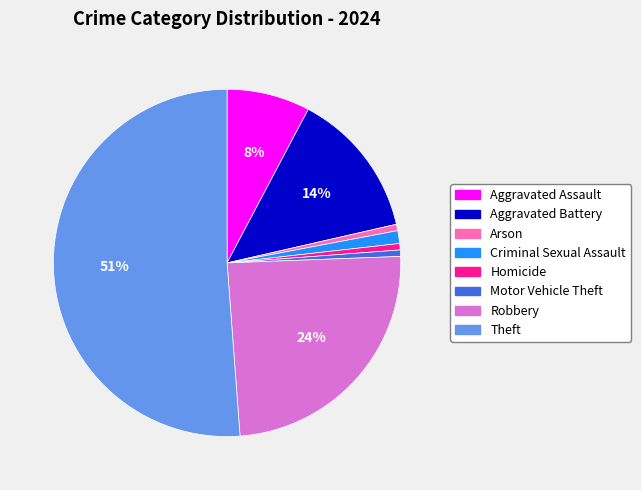

To the nearest percent, what is the combined percentage of Robbery and Aggravated Battery?

38%